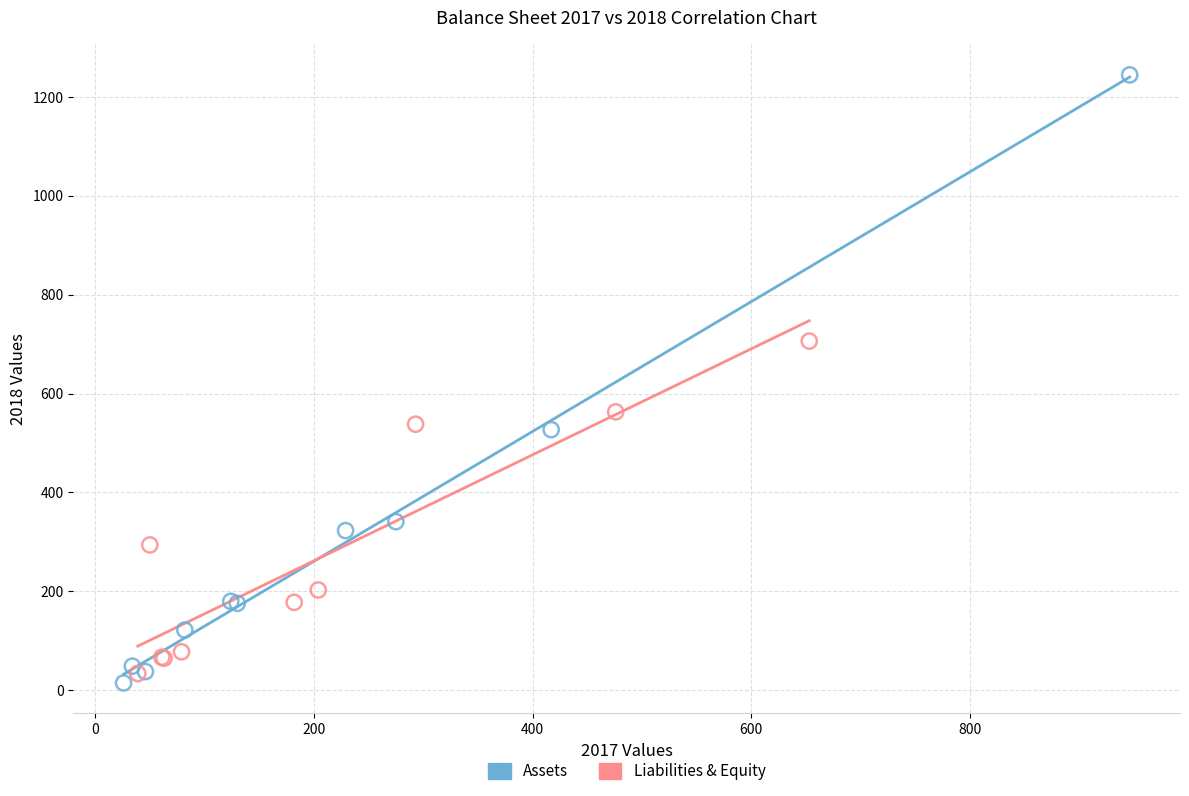

Which series has the largest Y range (max minus min)?

Assets